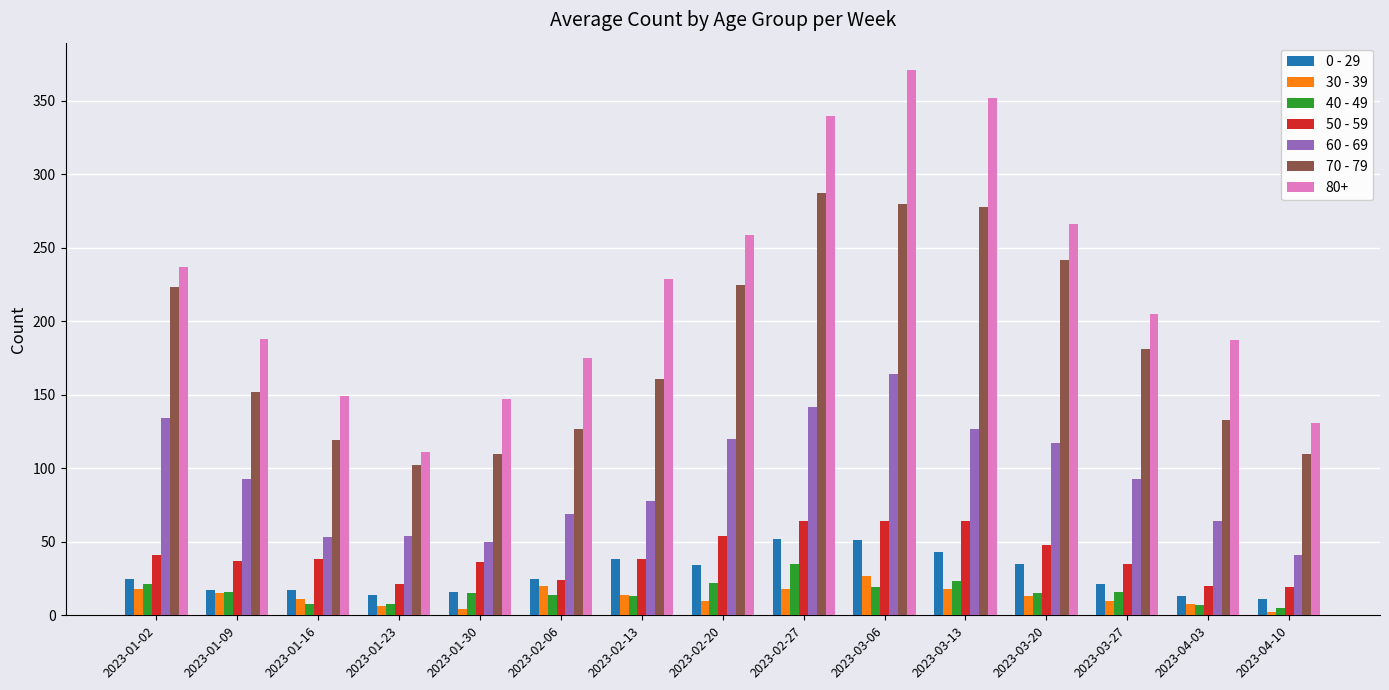

Does the chart contain stacked bars?

No